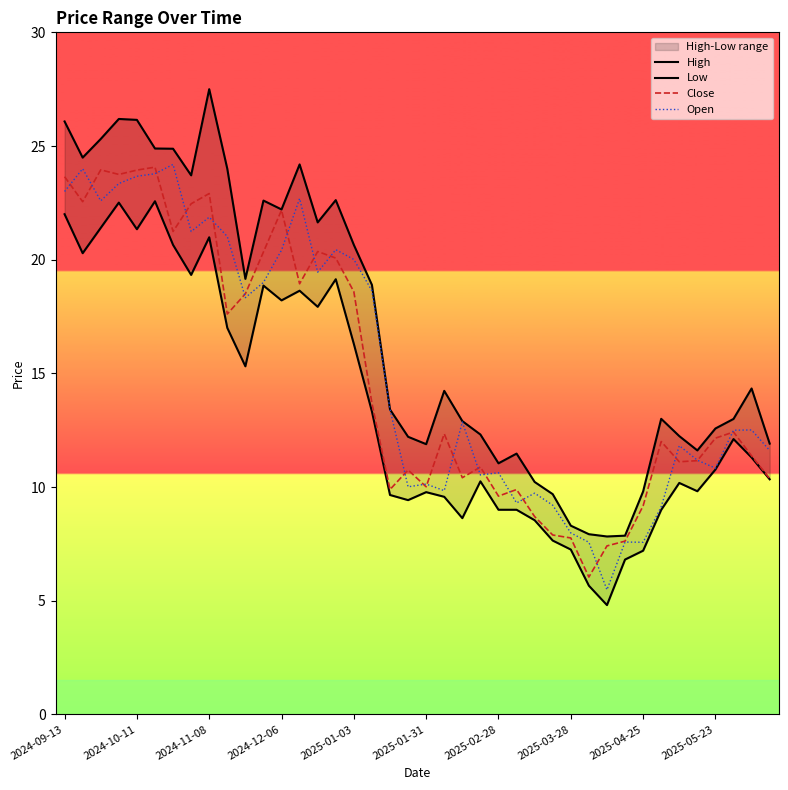

True or false: Close and Low cross at least once.

False